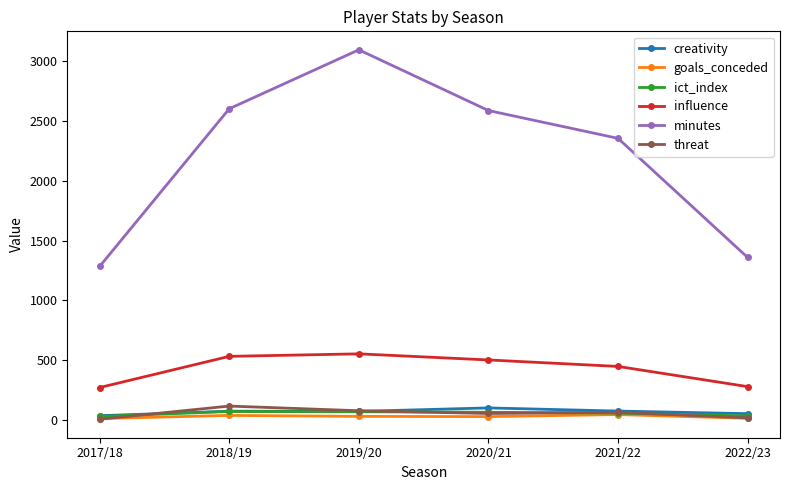

Between 2017/18 and 2022/23, which series saw the biggest shift?

minutes